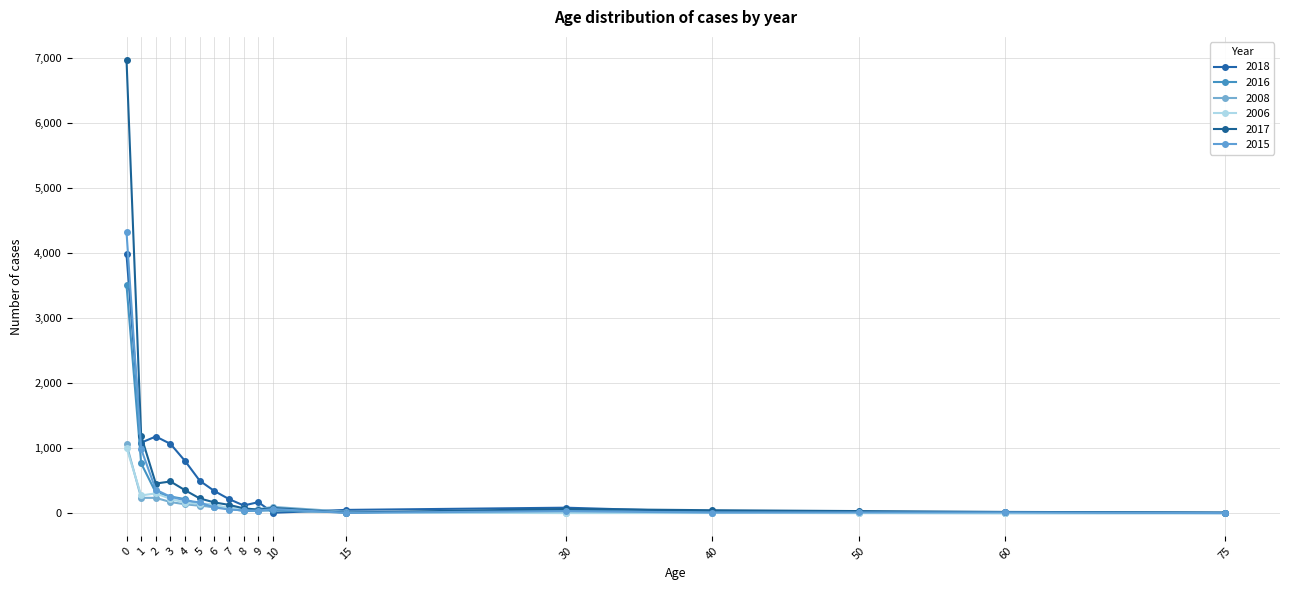

Is this an area chart (filled region under the line)?

No